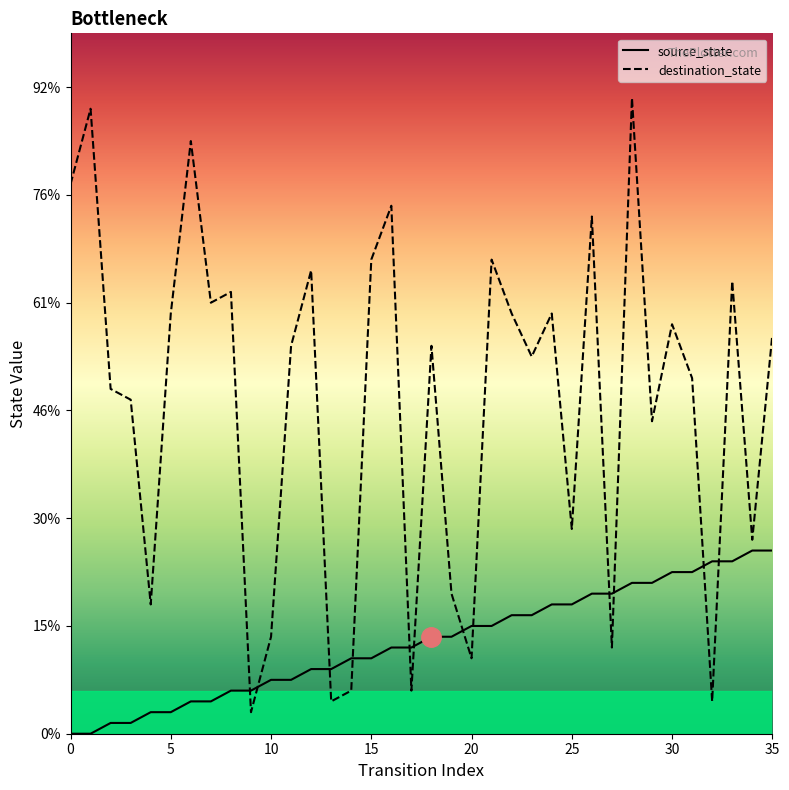

At which label does source_state first exceed 9?

20